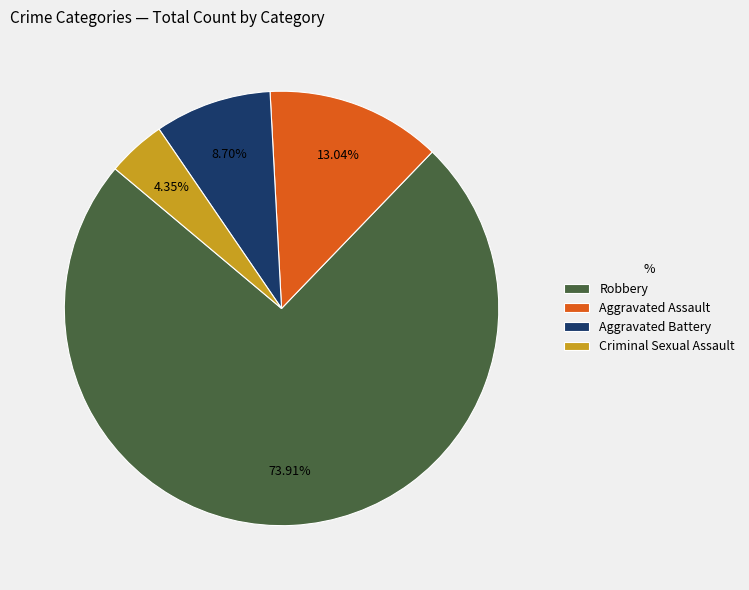

Is it true that Robbery is 37% of the pie?

False